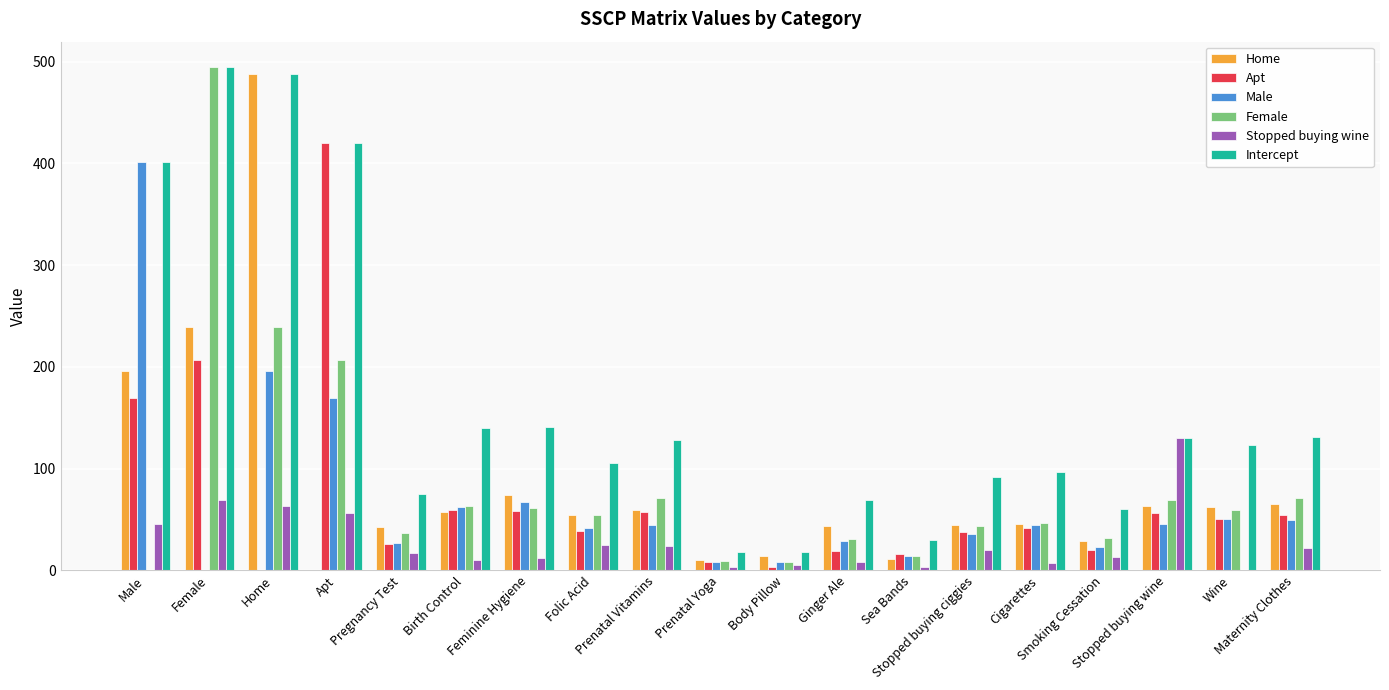

What is the sum of all Intercept values?

3162